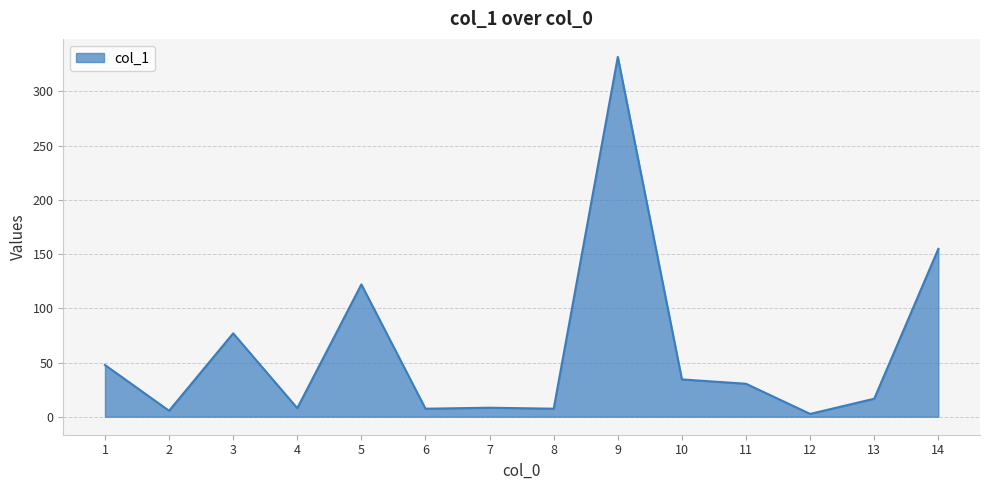

What is the greatest value displayed?

331.8